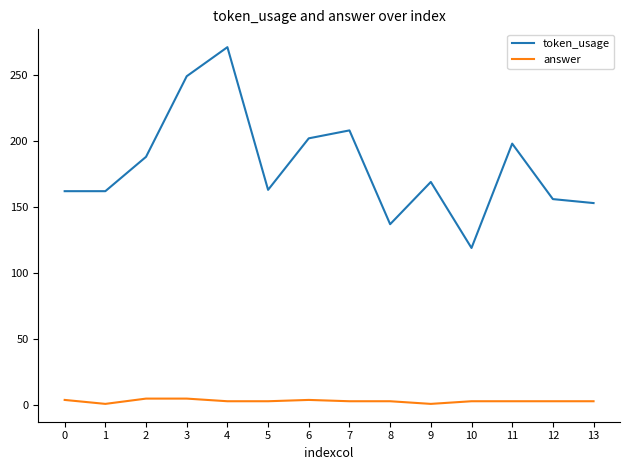

True or false: answer and token_usage cross at least once.

False